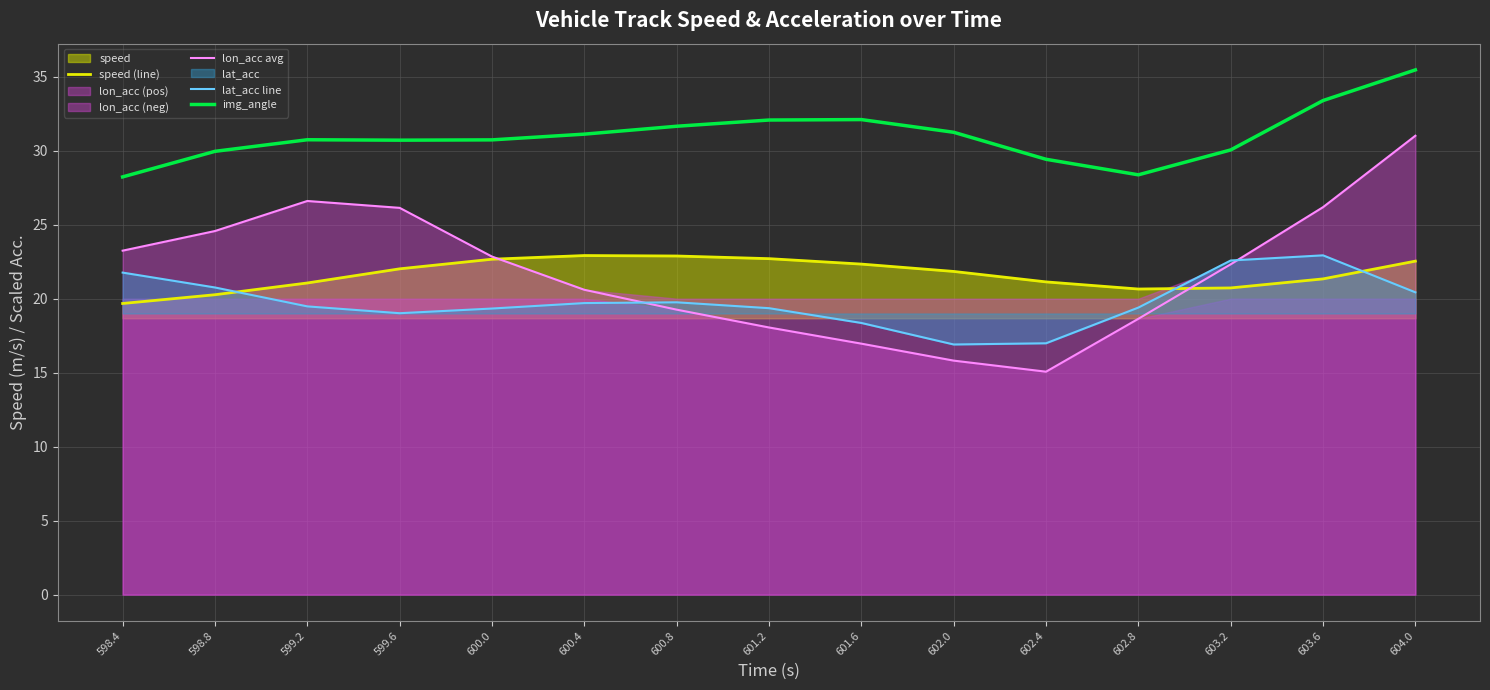

What is the difference between the maximum and second lowest values in the lon_acc avg series?

15.2